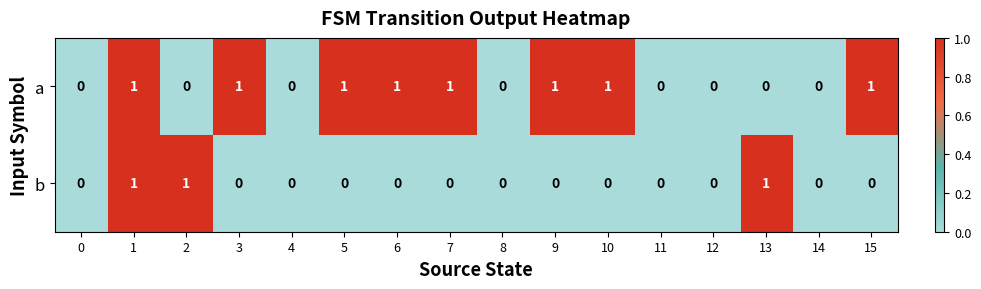

At 3, list the series in order from smallest to largest.

b, a